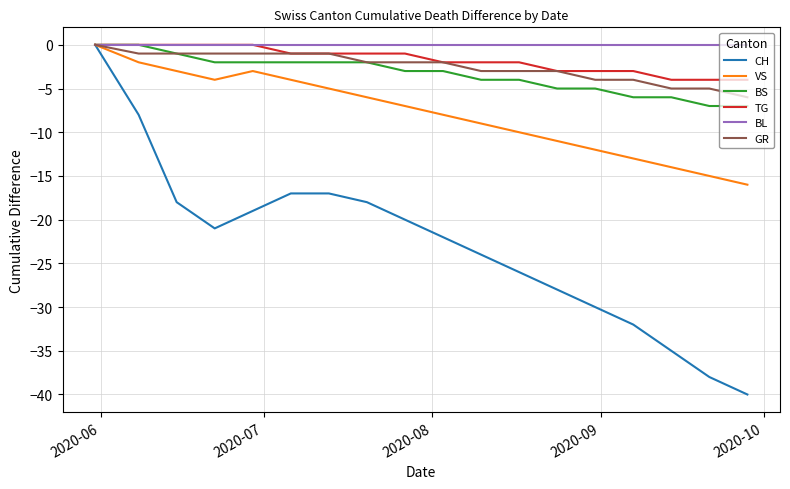

What is the lowest value of the VS series?

-16